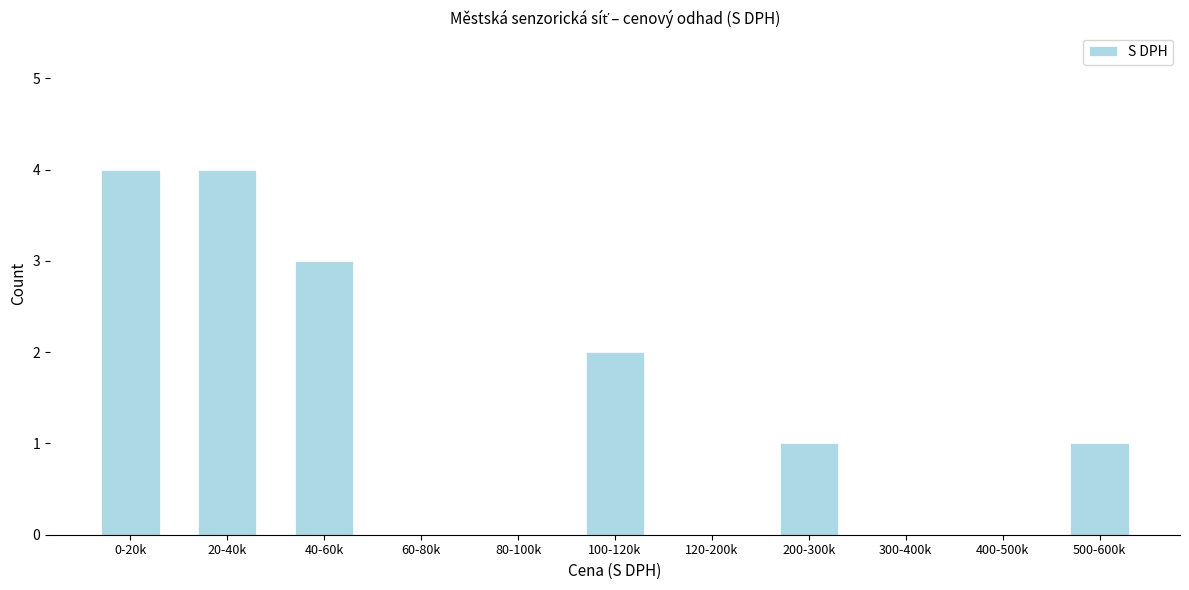

Reading left to right, transcribe all the data shown in this chart.

0-20k=4	20-40k=4	40-60k=3	60-80k=0	80-100k=0	100-120k=2	120-200k=0	200-300k=1	300-400k=0	400-500k=0	500-600k=1